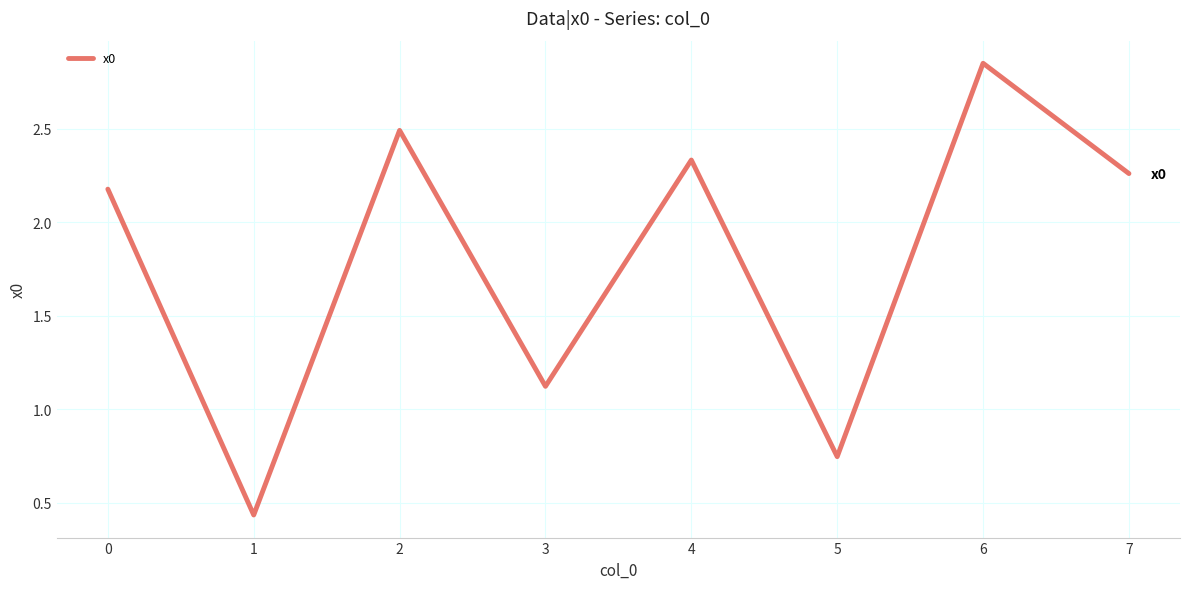

At which label does the data first exceed 2?

0